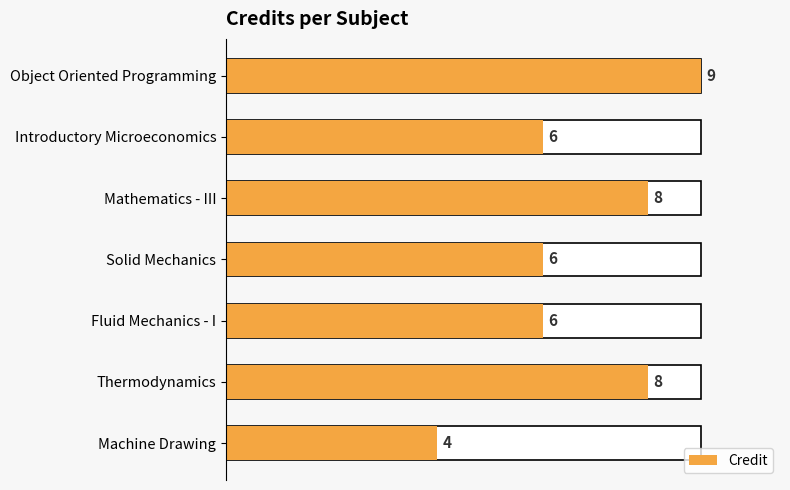

The value at Solid Mechanics is 6. True or false?

True